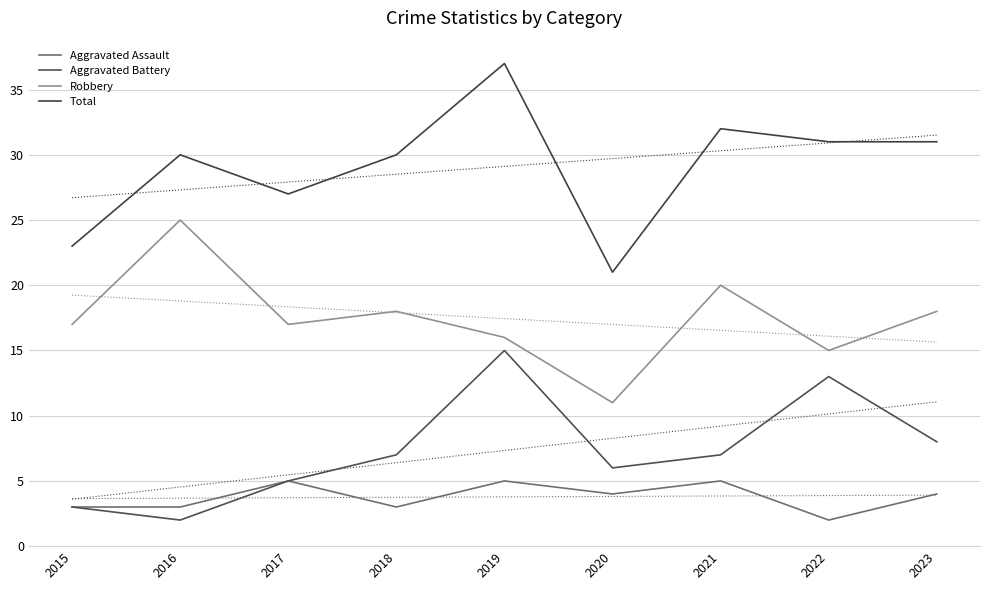

Is the value of Aggravated Battery at 2021 greater than the value of Total at 2017?

No